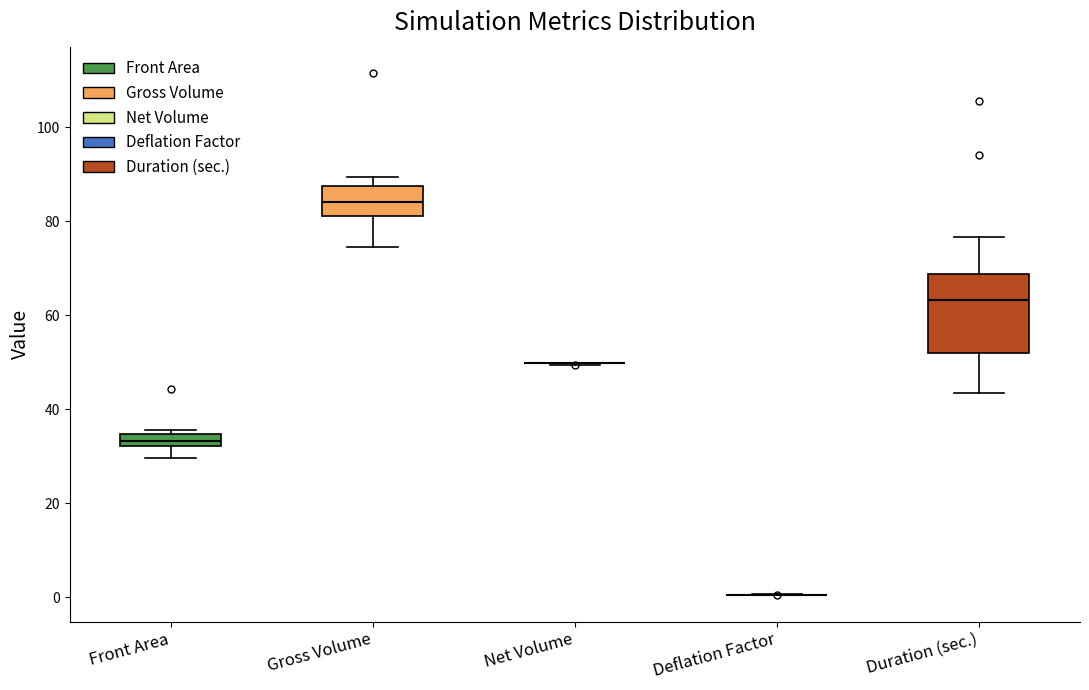

Comparing the boxes themselves (not the whiskers), which one is the tallest?

Duration (sec.)